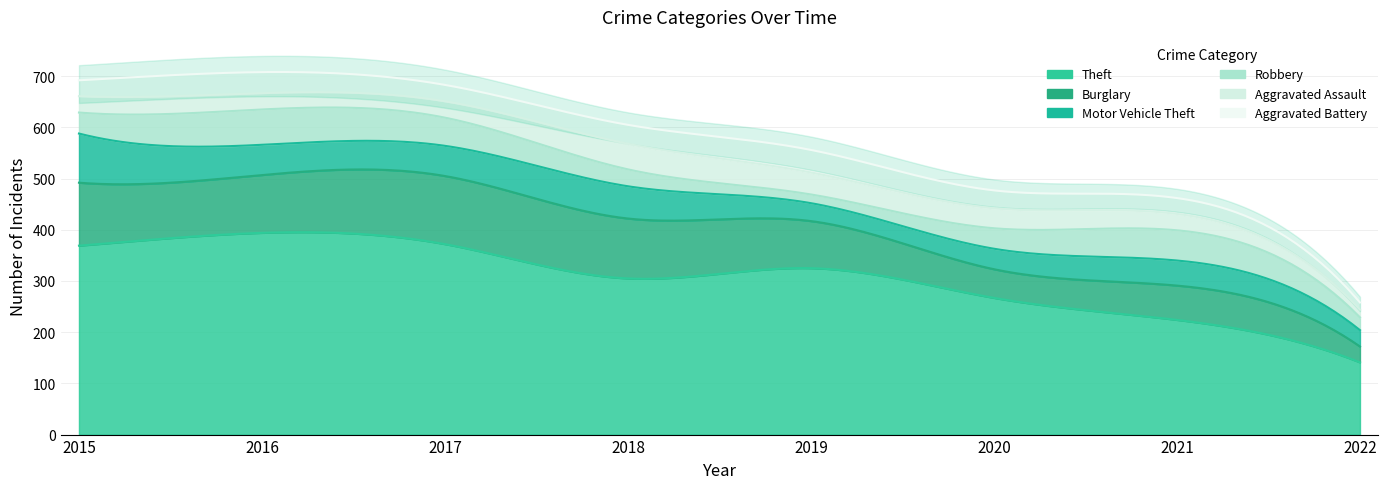

Reading left to right, list all the values displayed in this chart.

Theft: 2015=369	2016=394	2017=372	2018=305	2019=325	2020=267	2021=224	2022=141
Burglary: 2015=123	2016=113	2017=133	2018=117	2019=92	2020=56	2021=67	2022=31
Motor Vehicle Theft: 2015=96	2016=59	2017=59	2018=63	2019=35	2020=40	2021=49	2022=32
Robbery: 2015=41	2016=69	2017=55	2018=33	2019=17	2020=40	2021=59	2022=25
Aggravated Assault: 2015=32	2016=32	2017=32	2018=50	2019=43	2020=39	2021=32	2022=15
Aggravated Battery: 2015=31	2016=41	2017=32	2018=37	2019=44	2020=35	2021=31	2022=14